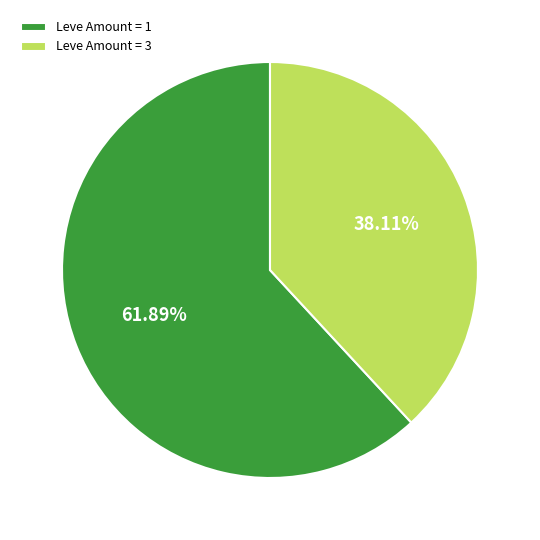

Is the sum of Leve Amount = 1 and Leve Amount = 3 greater than half?

Yes